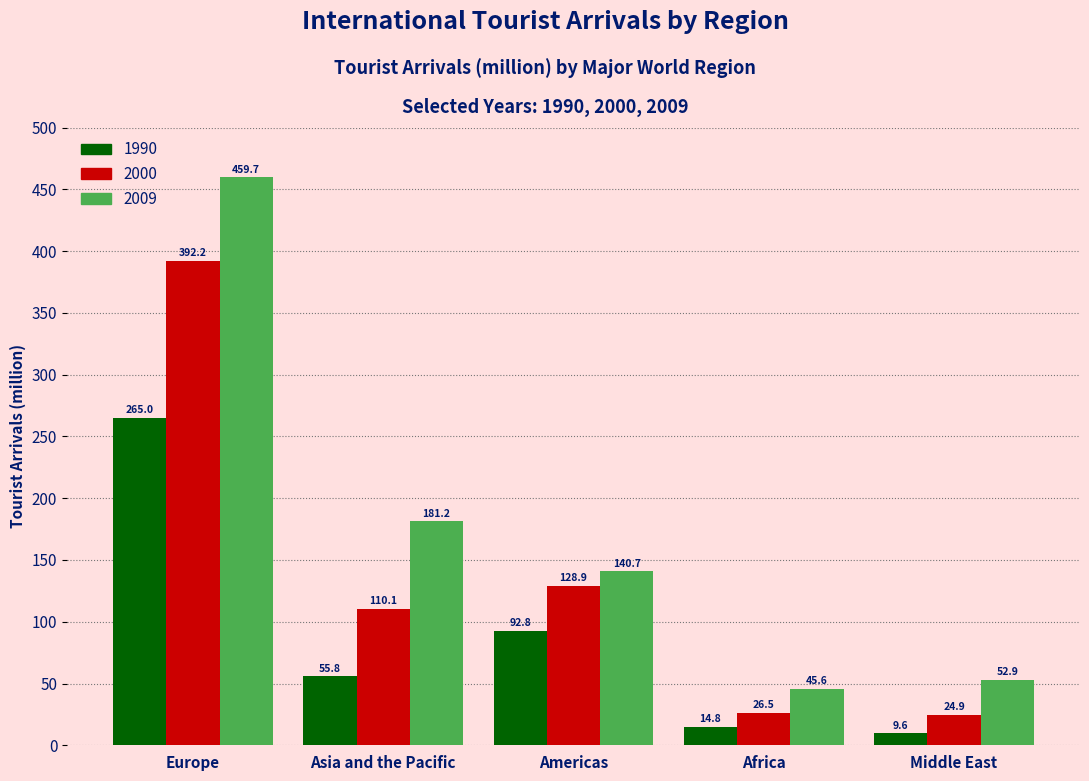

Reading right to left, list all the values displayed in this chart.

1990: Middle East=9.6	Africa=14.8	Americas=92.8	Asia and the Pacific=55.8	Europe=265.0
2000: Middle East=24.9	Africa=26.5	Americas=128.9	Asia and the Pacific=110.1	Europe=392.2
2009: Middle East=52.9	Africa=45.6	Americas=140.7	Asia and the Pacific=181.2	Europe=459.7